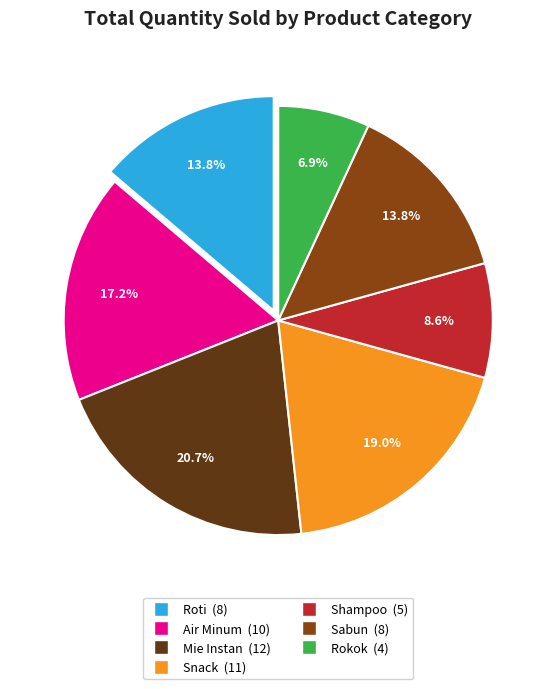

True or false: Snack accounts for 19% of the total.

True